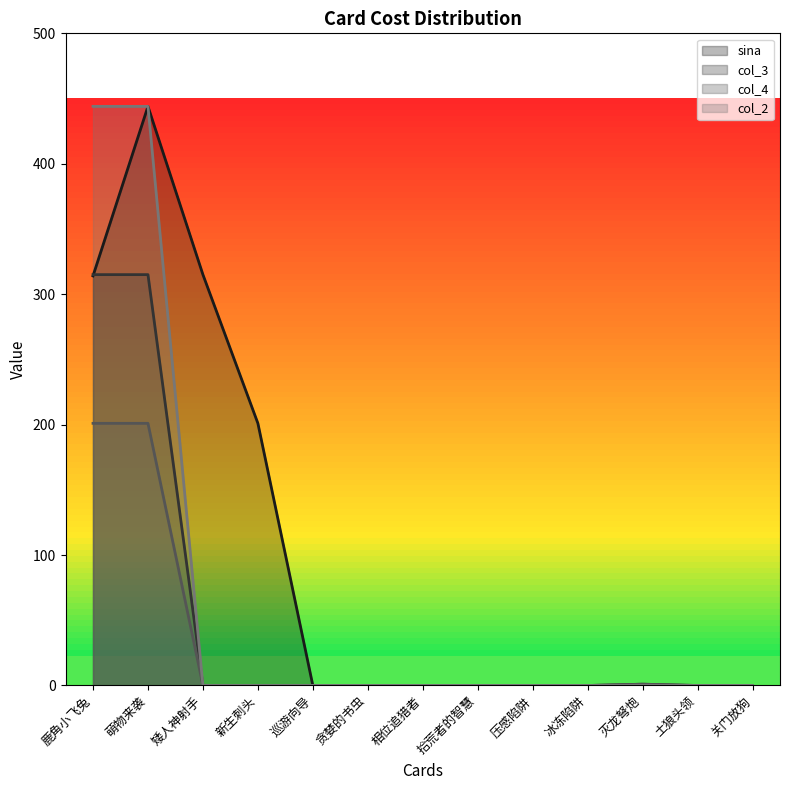

List the labels in order of col_3 value, smallest first.

矮人神射手, 新生刺头, 巡游向导, 贪婪的书虫, 相位追猎者, 拾荒者的智慧, 压感陷阱, 冰冻陷阱, 土狼头领, 关门放狗, 灭龙弩炮, 鹿角小飞兔, 萌物来袭